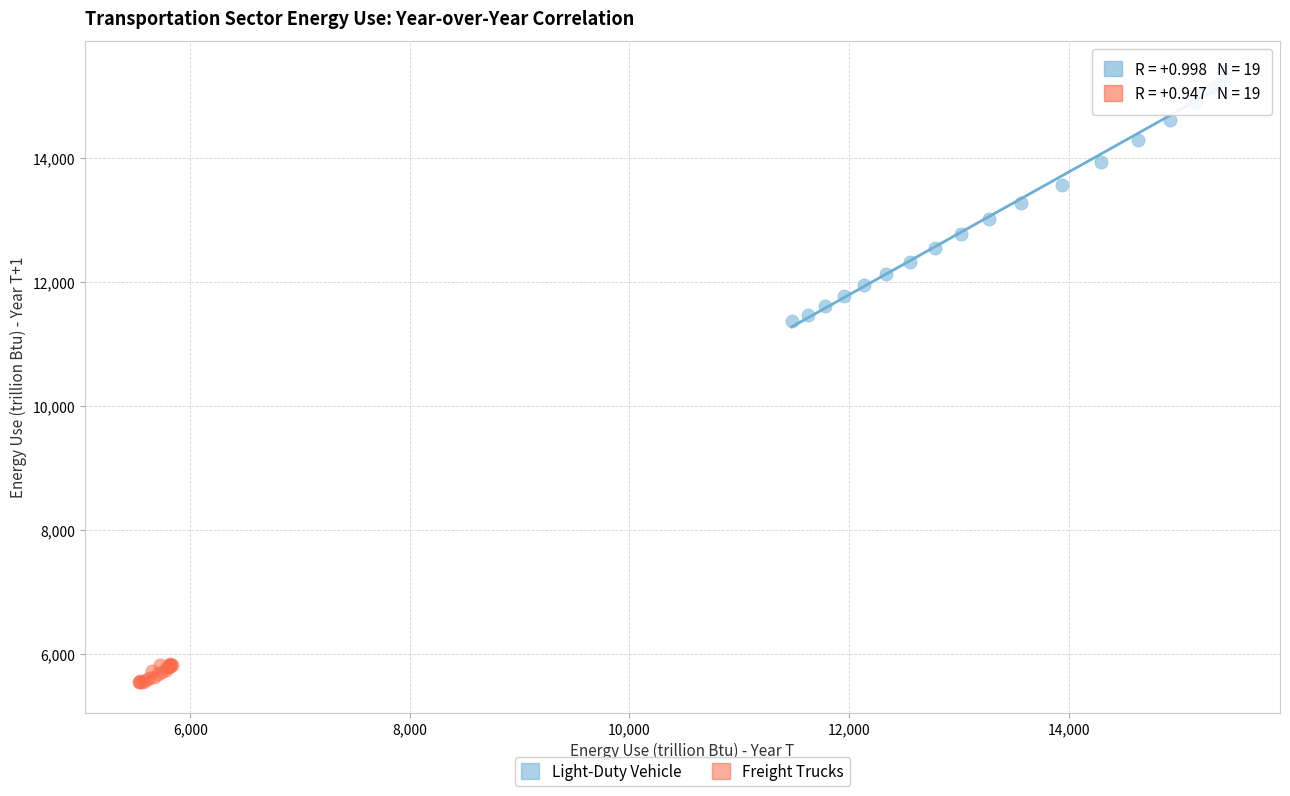

Which series has the largest Y range (max minus min)?

Light-Duty Vehicle